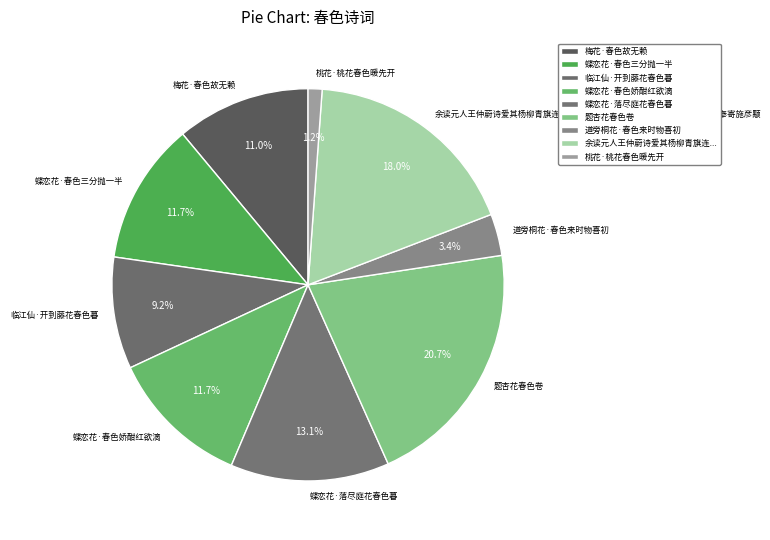

Is it true that 桃花·桃花春色暖先开 is 1% of the pie?

True